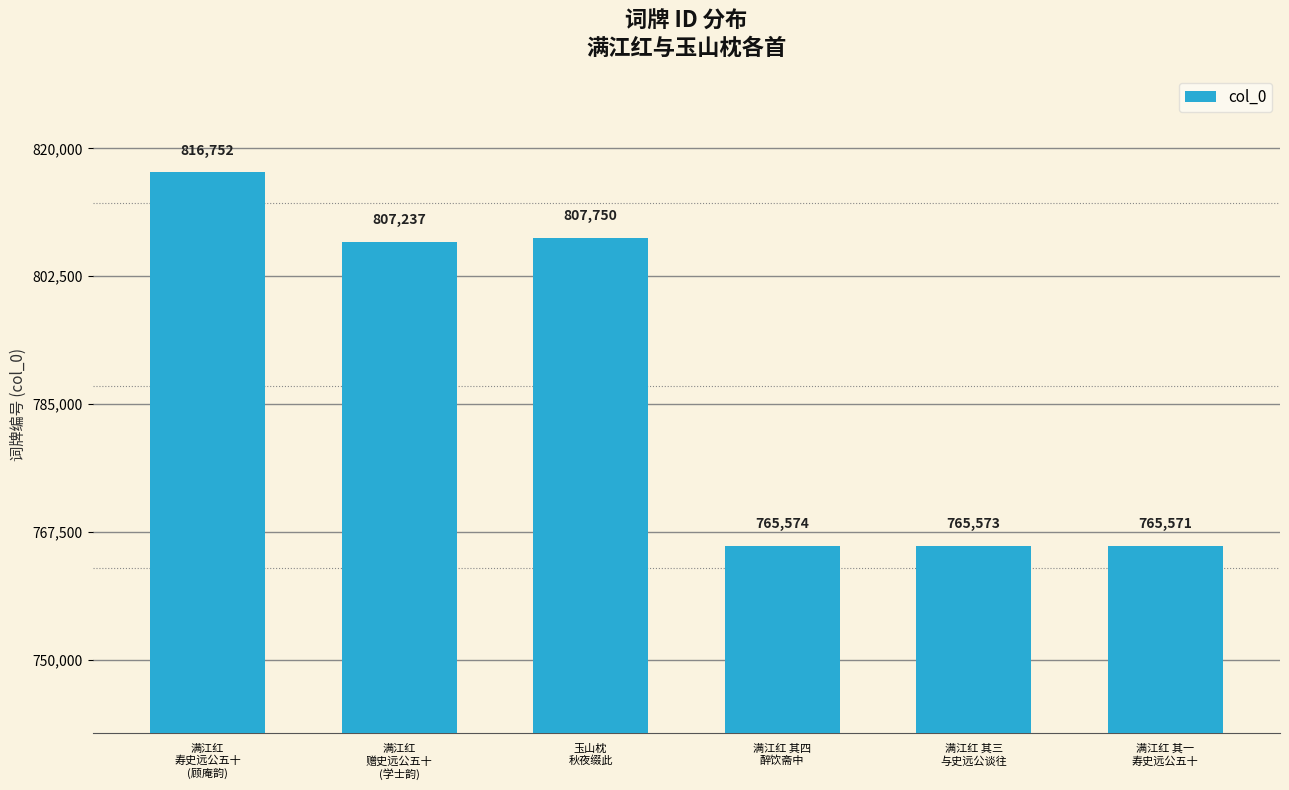

How many categories are shown in the chart?

6